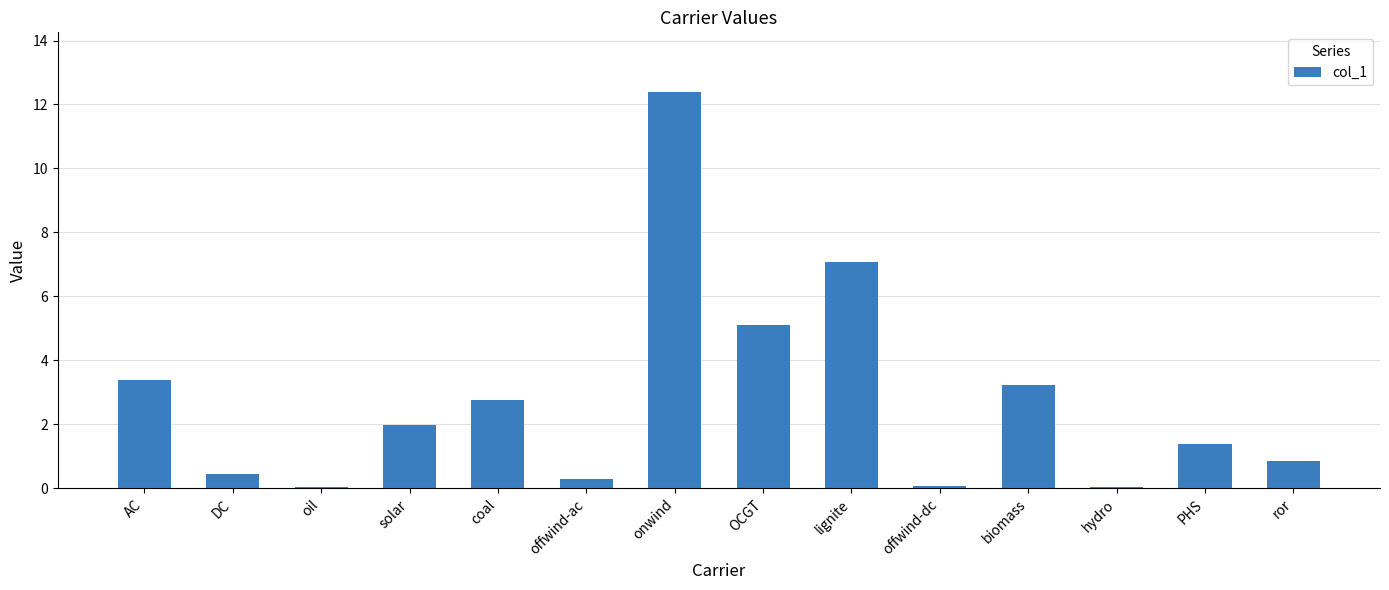

Where is the data nearest to the value 6?

OCGT